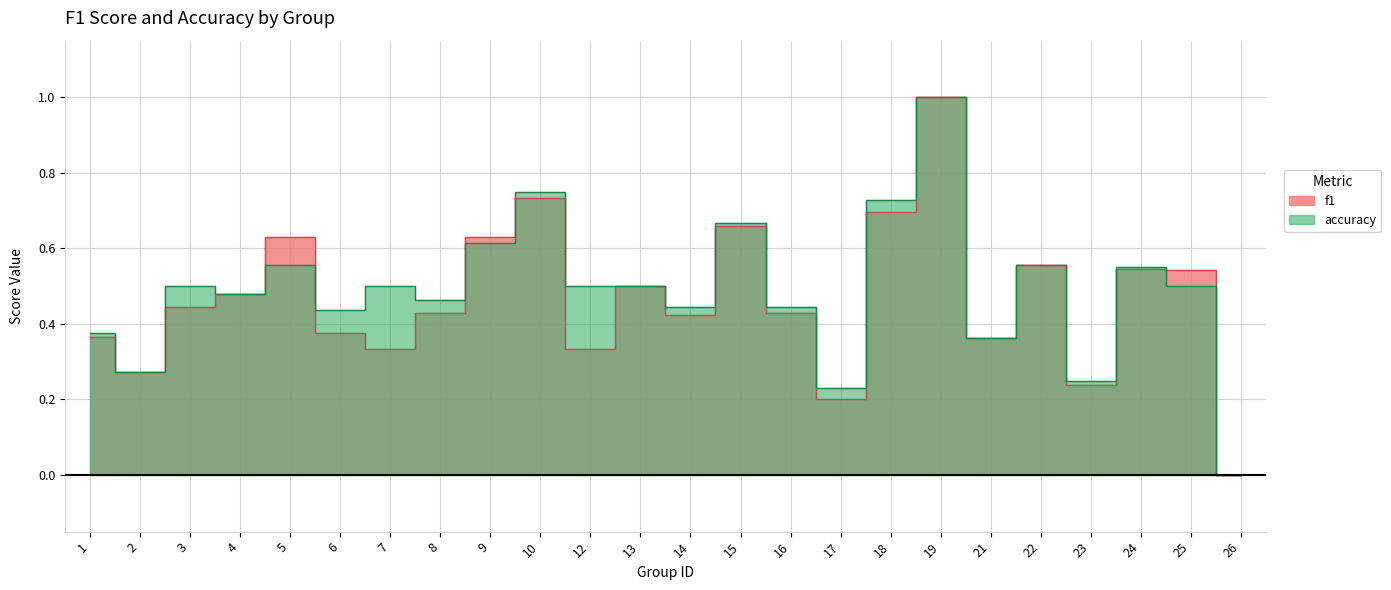

Does the chart display data point markers on the line(s)?

No